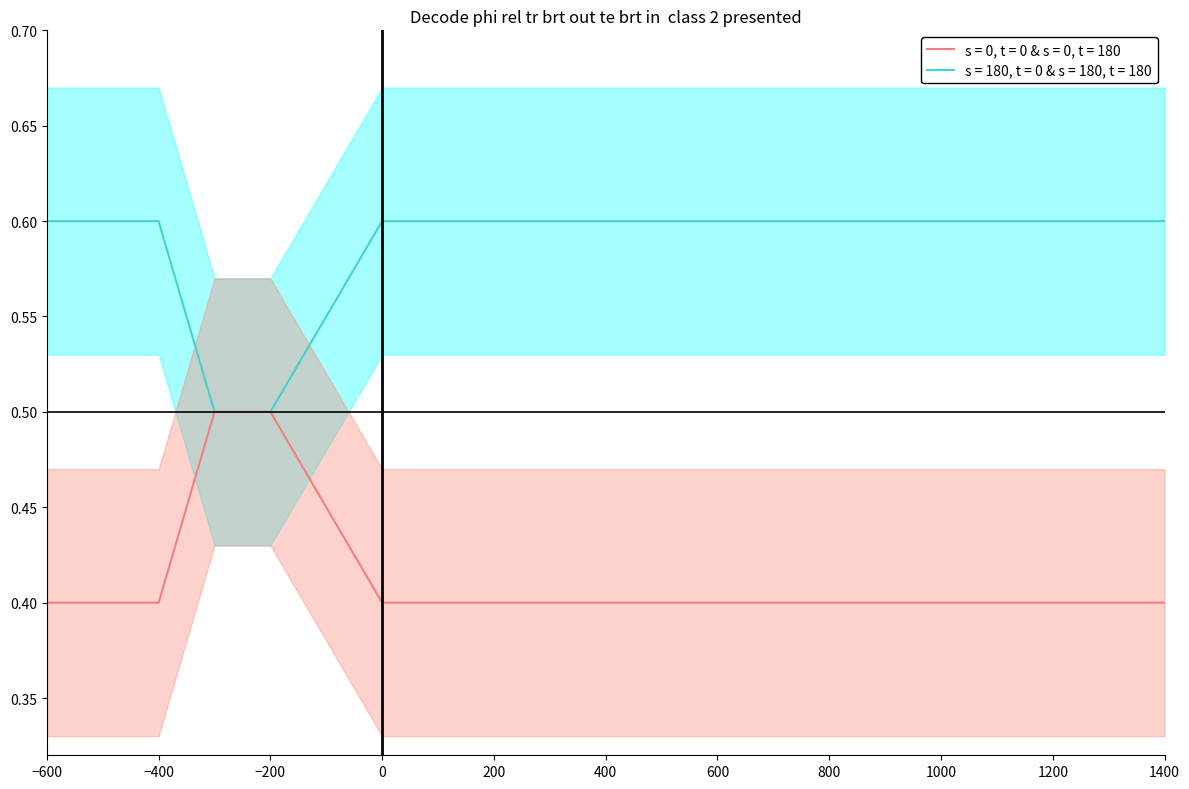

True or false: s = 180, t = 0 & s = 180, t = 180 has a value of 0.2 at −400.

False